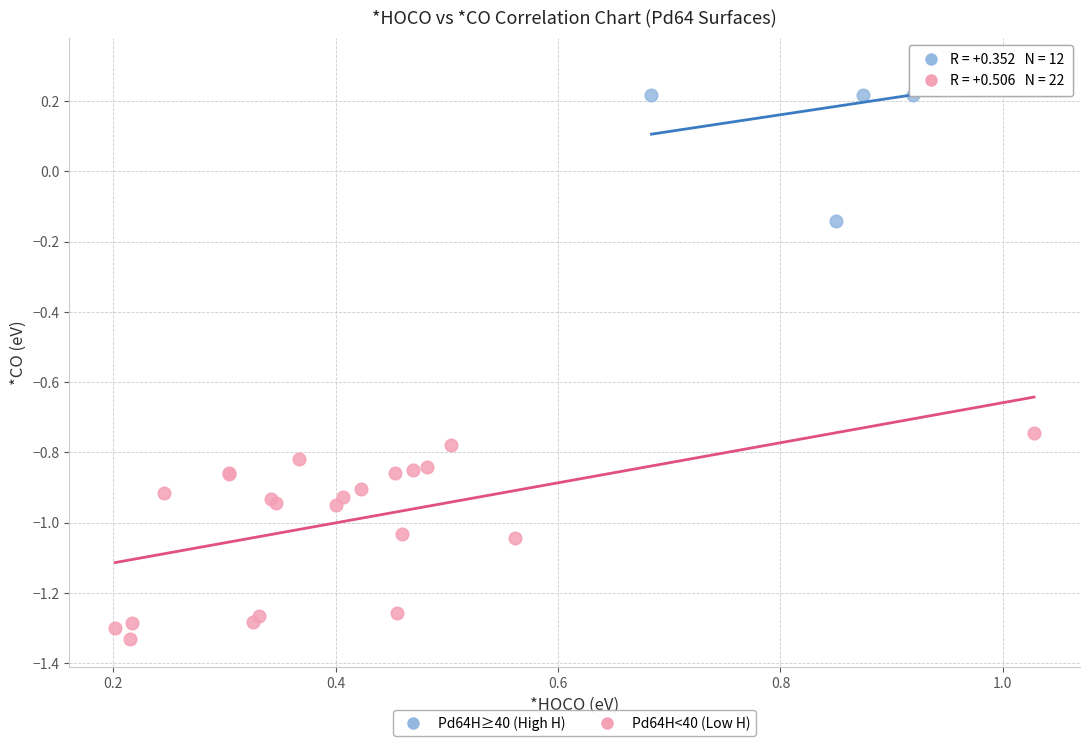

What are all the series names shown in the legend?

Pd64H≥40 (High H), Pd64H<40 (Low H)